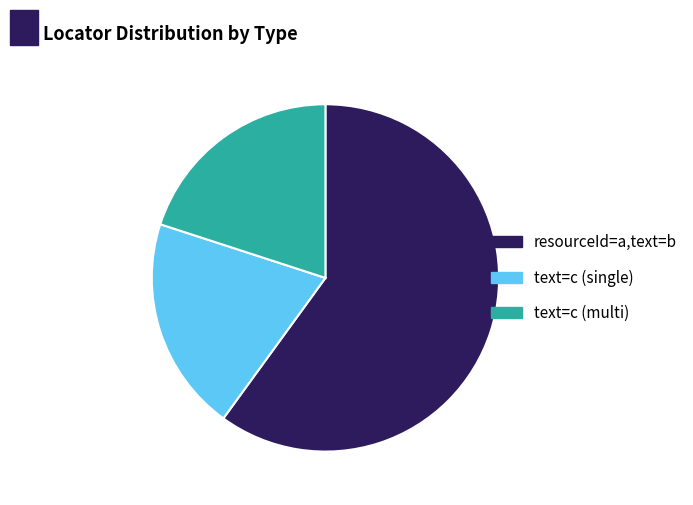

Which category has the biggest portion of the pie?

resourceId=a,text=b